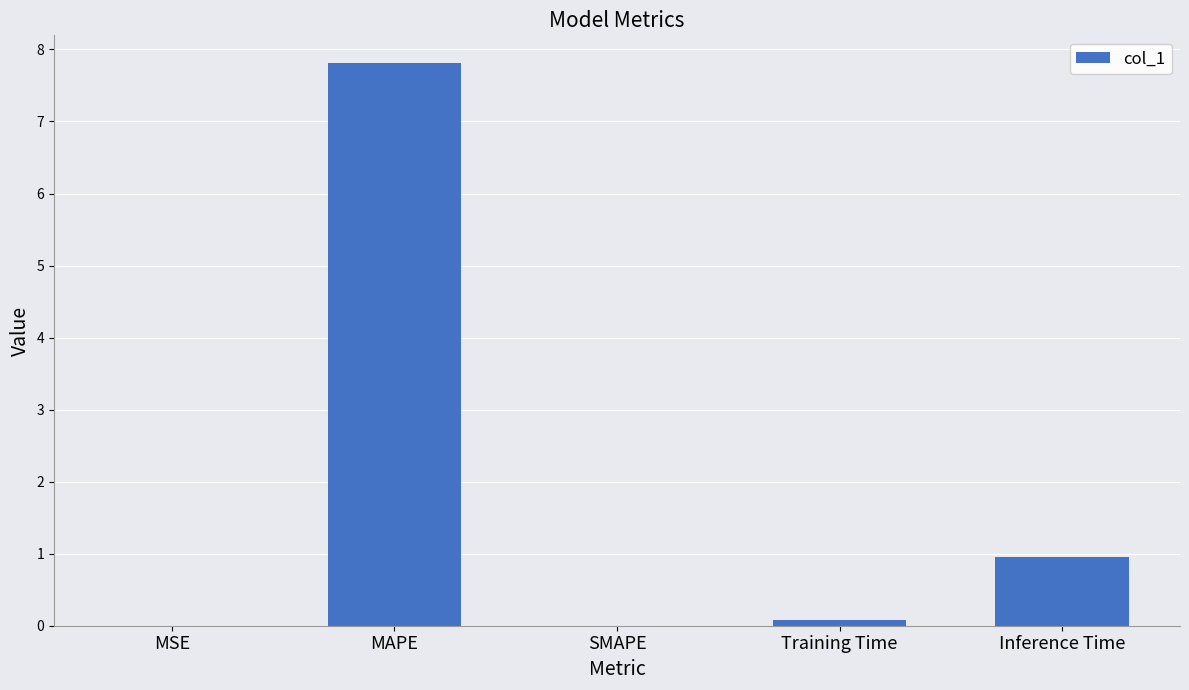

Which category has the highest value across all series?

MAPE